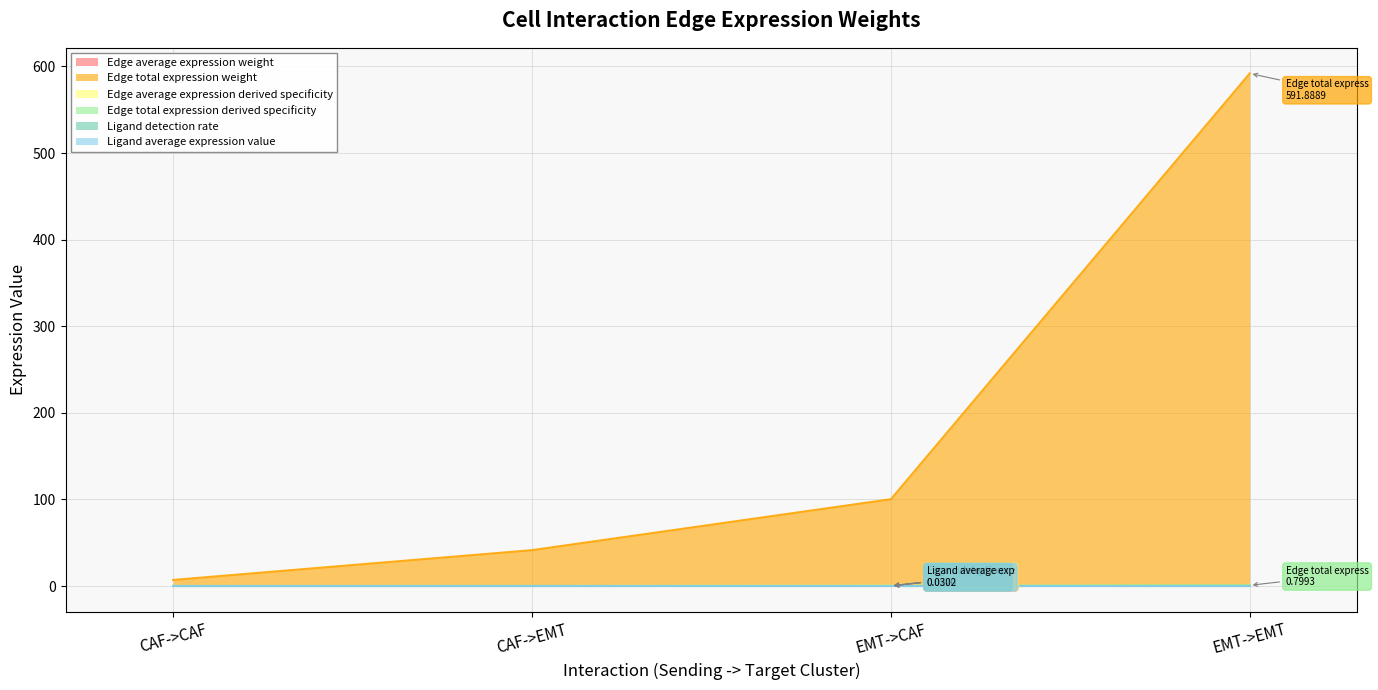

Which series has the widest spread of values?

Edge total expression weight